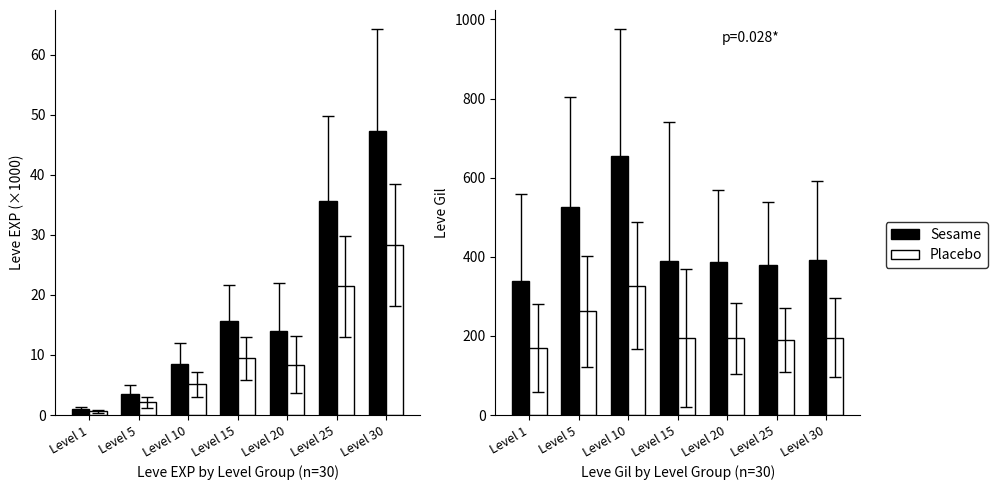

What is the maximum value shown in the chart?

655.0